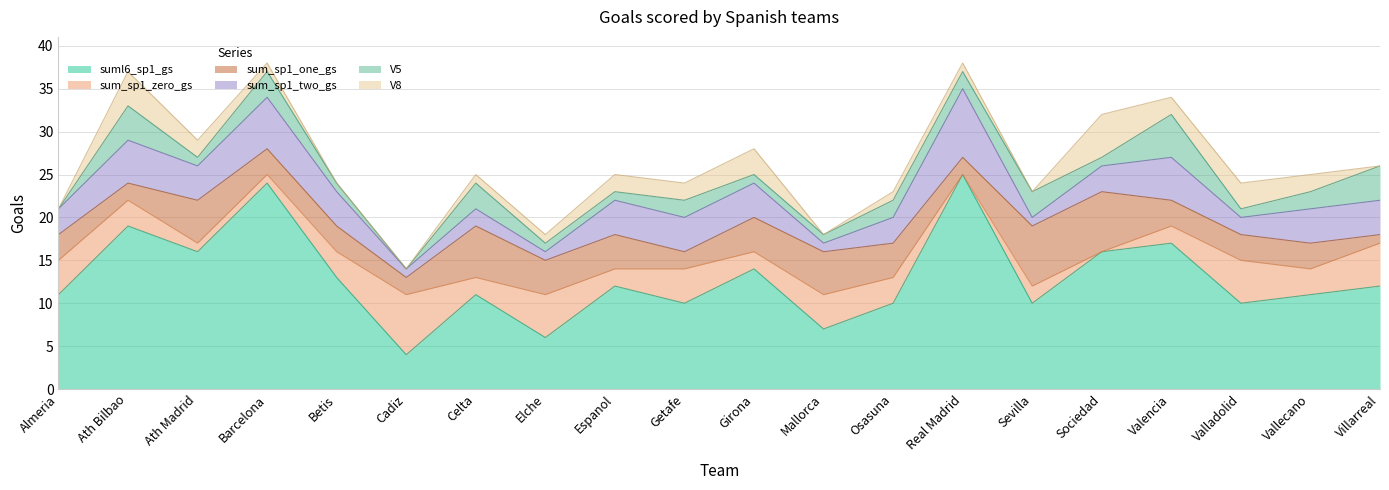

List the labels in order of V5 value, smallest first.

Almeria, Cadiz, Ath Madrid, Betis, Elche, Espanol, Girona, Mallorca, Sociedad, Valladolid, Getafe, Osasuna, Real Madrid, Vallecano, Barcelona, Celta, Sevilla, Ath Bilbao, Villarreal, Valencia